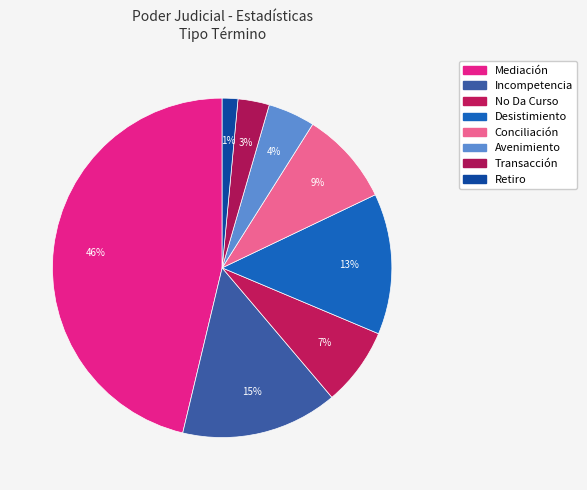

How many segments does this pie chart have?

8